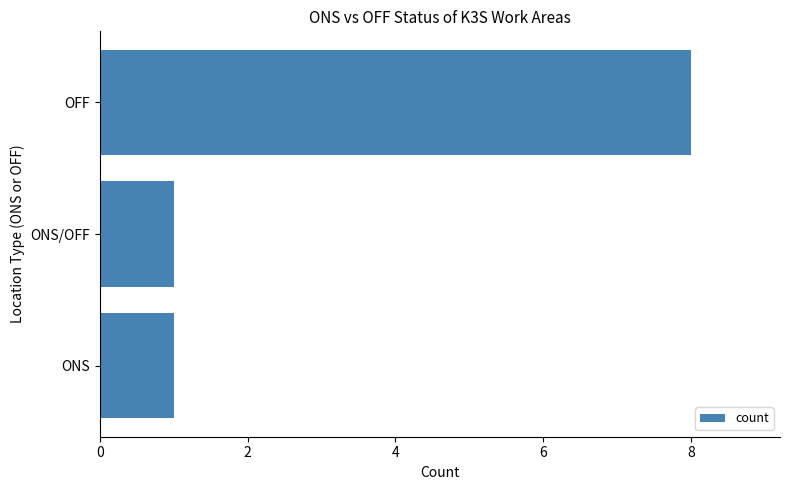

Which label corresponds to the largest value in the chart?

OFF